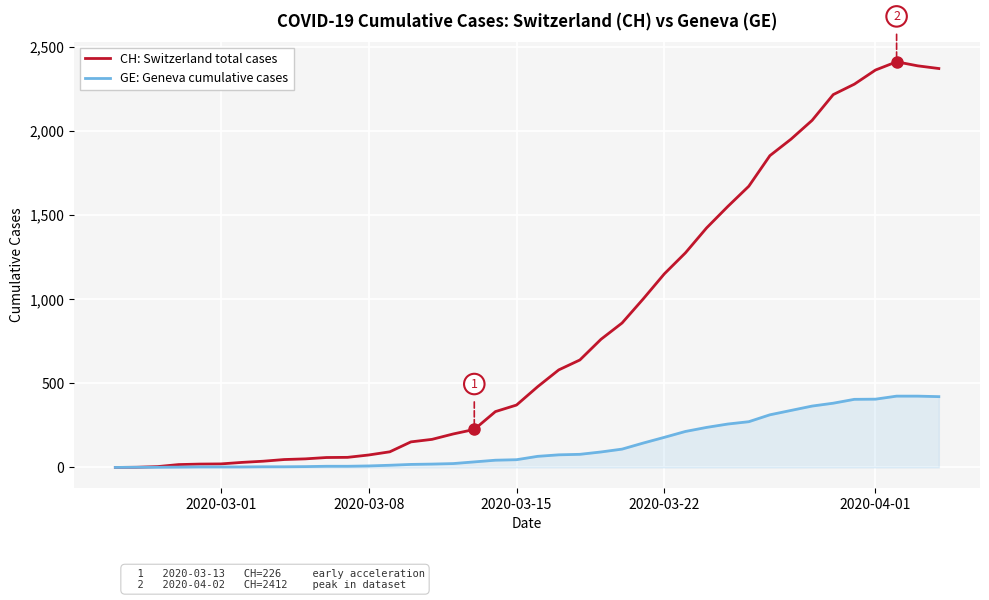

List the series in order of their overall mean, lowest first.

GE: Geneva cumulative cases, CH: Switzerland total cases